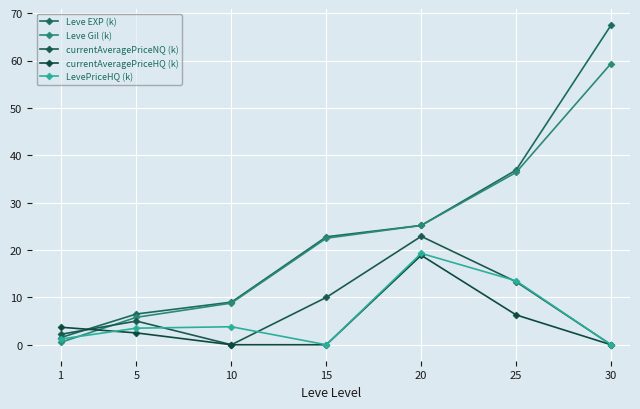

Which series has the largest total across all categories?

Leve EXP (k)